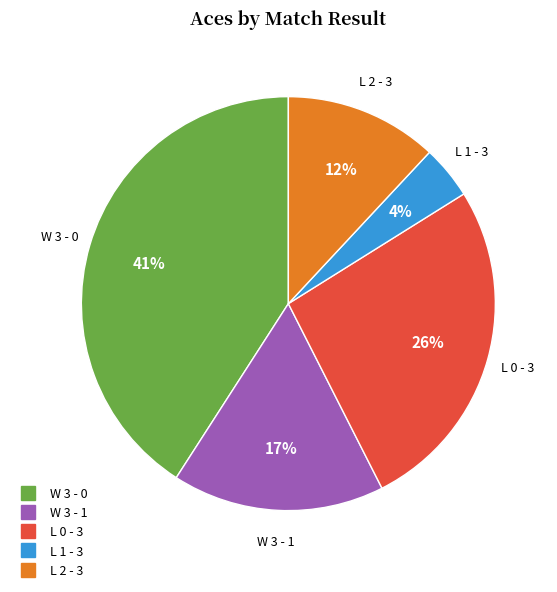

What percentage is the L 2 - 3 slice, to the nearest percent?

12%